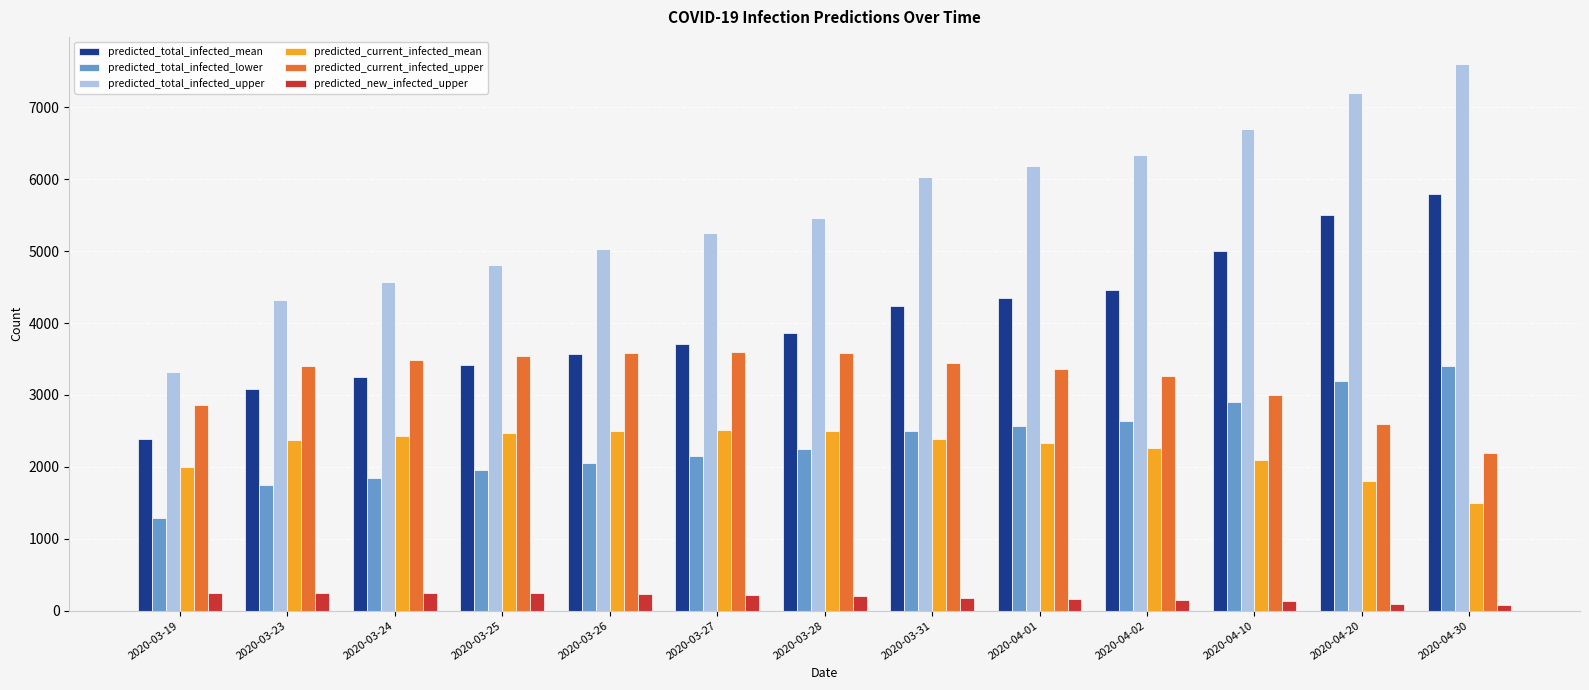

What is the maximum value shown in the chart?

7600